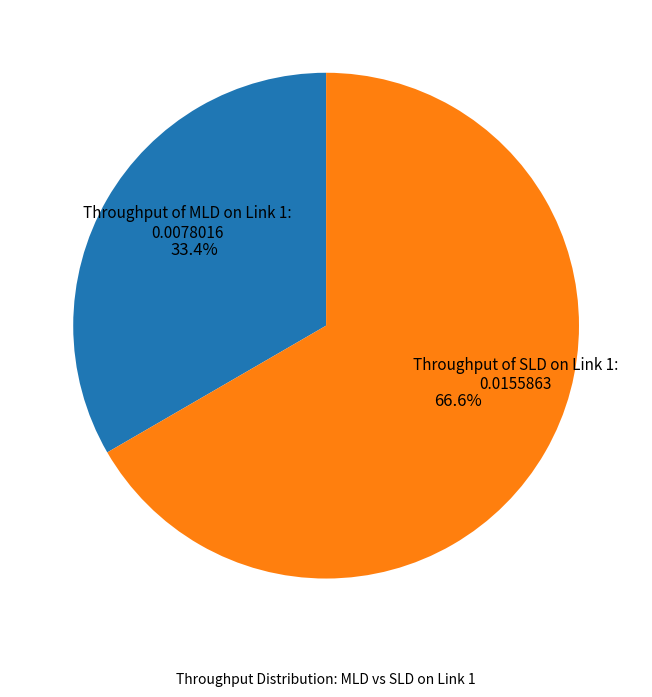

Is there any slice that represents more than half of the pie?

Yes